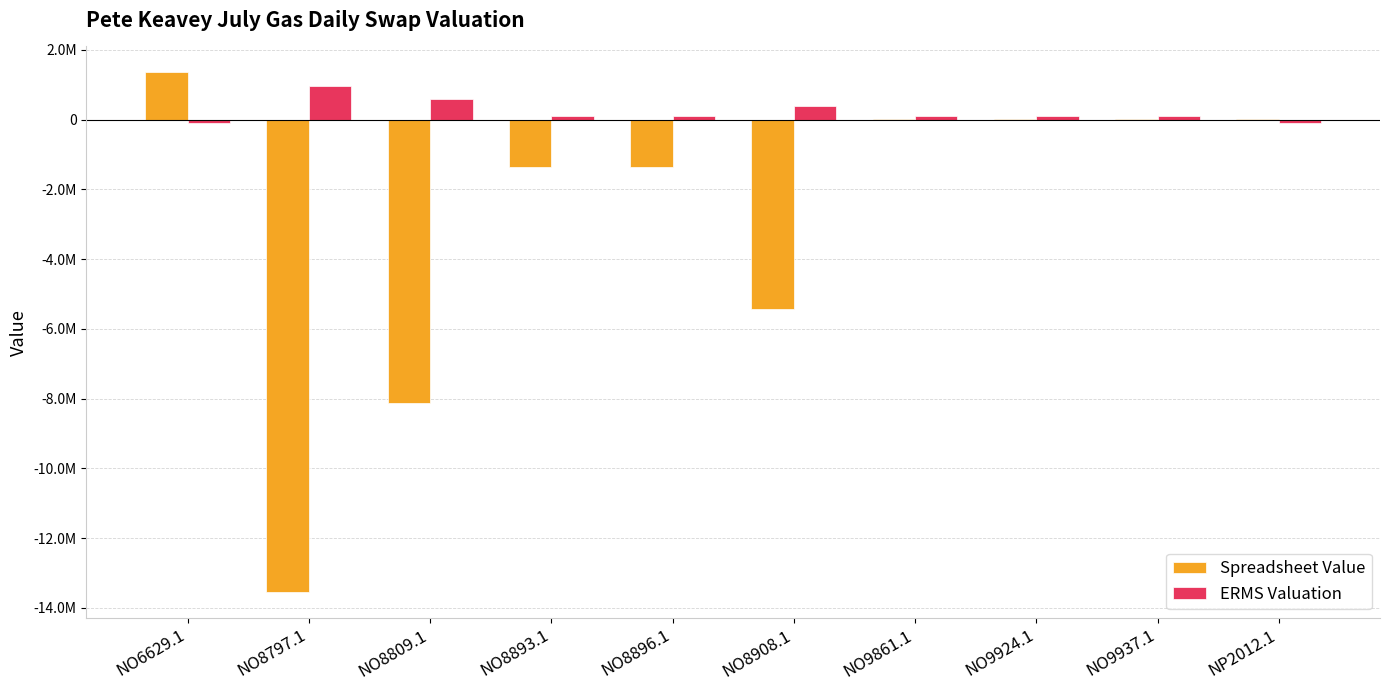

Does the chart contain stacked bars?

No